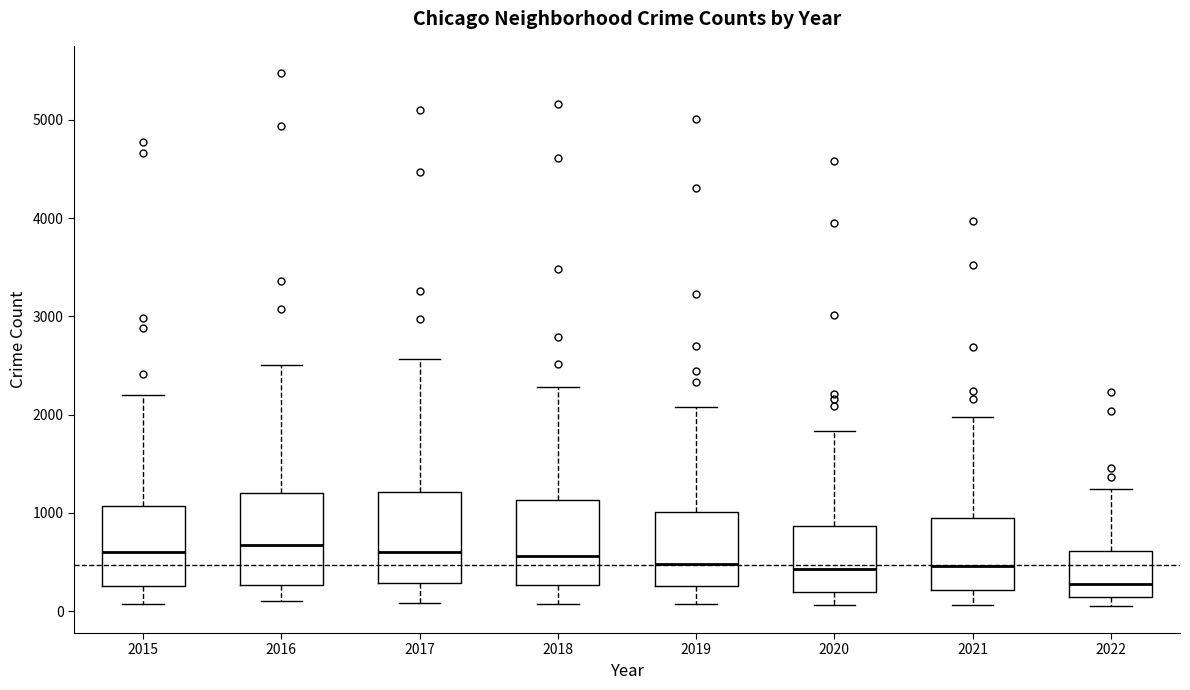

Where does the upper whisker of the box at x = 2016 end on the y-axis? The values are not printed on the chart, so give them approximately, as read against the axis.

2500